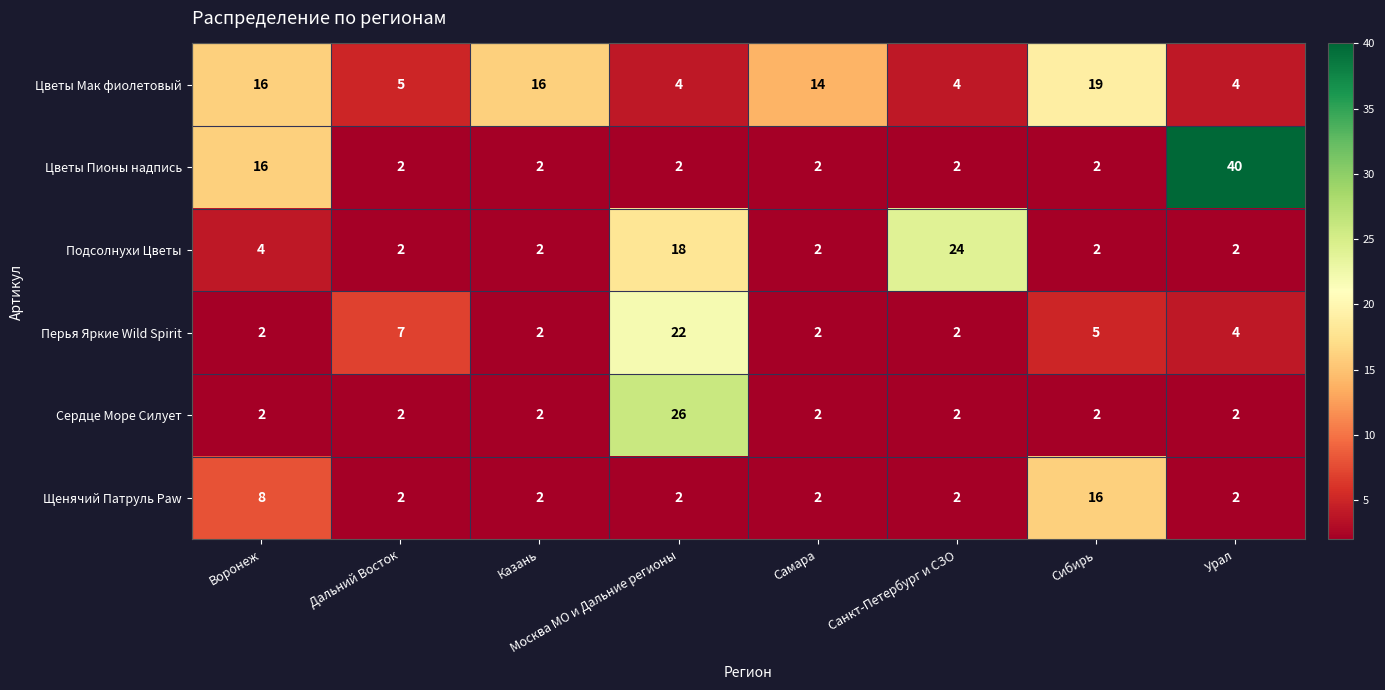

List the series in order of their peak value, lowest first.

Щенячий Патруль Paw, Цветы Мак фиолетовый, Перья Яркие Wild Spirit, Подсолнухи Цветы, Сердце Море Силует, Цветы Пионы надпись